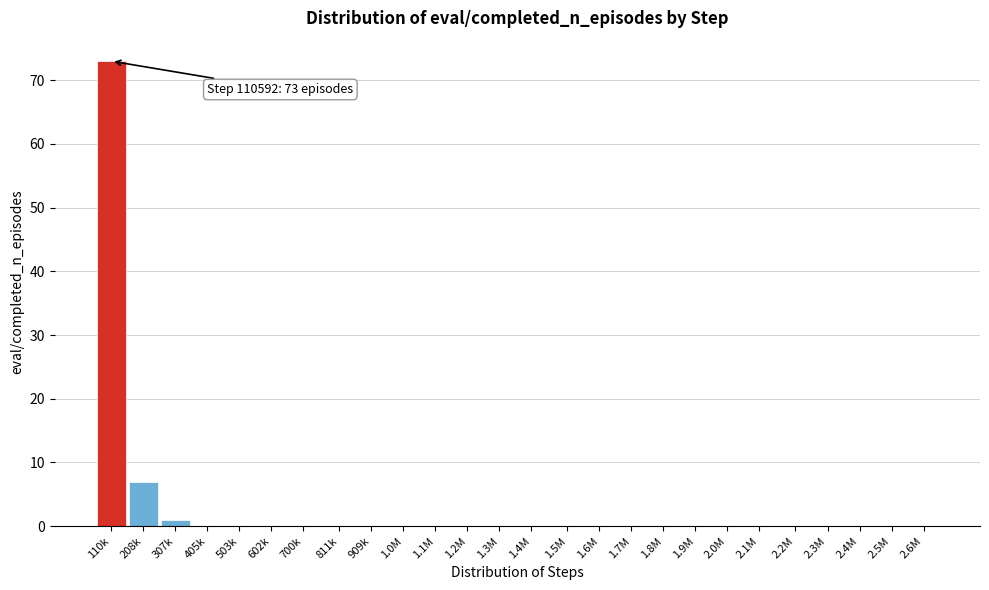

Reading left to right, list all the values displayed in this chart.

110k=73	208k=7	307k=1	405k=0	503k=0	602k=0	700k=0	811k=0	909k=0	1.0M=0	1.1M=0	1.2M=0	1.3M=0	1.4M=0	1.5M=0	1.6M=0	1.7M=0	1.8M=0	1.9M=0	2.0M=0	2.1M=0	2.2M=0	2.3M=0	2.4M=0	2.5M=0	2.6M=0